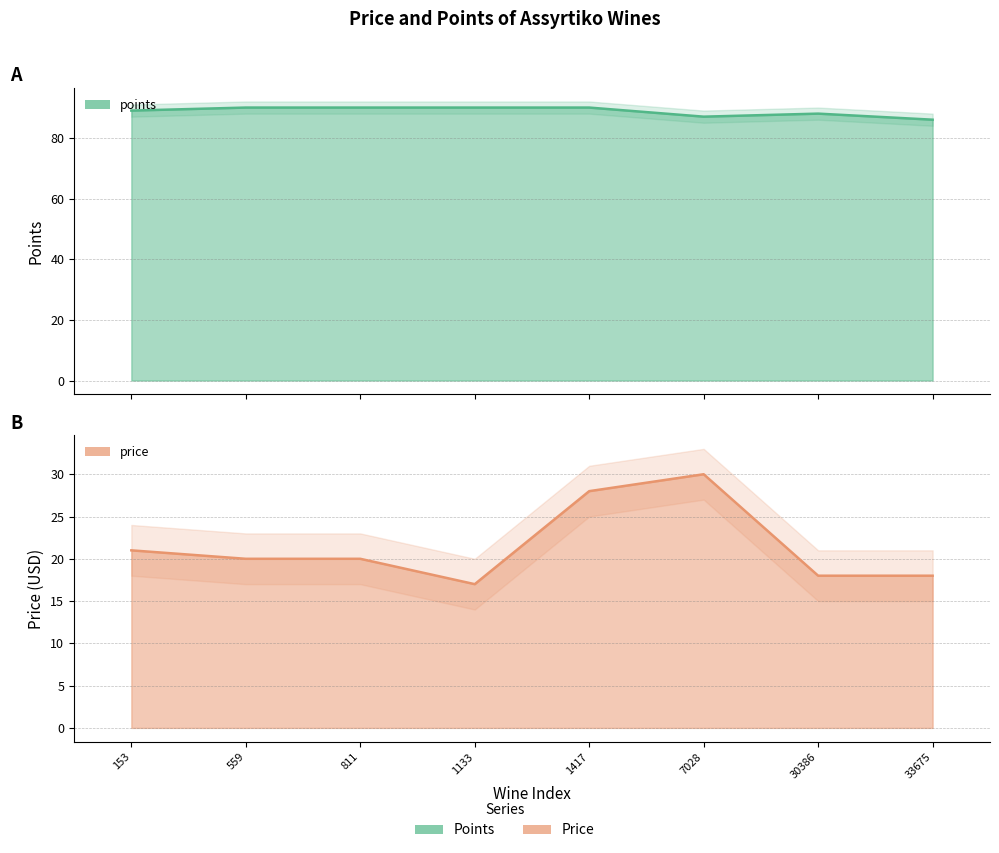

What is the maximum value shown in the chart?

90